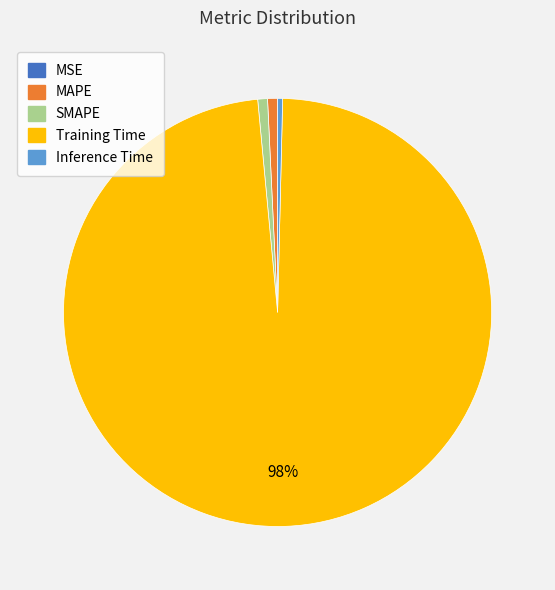

True or false: SMAPE accounts for 1% of the total.

True